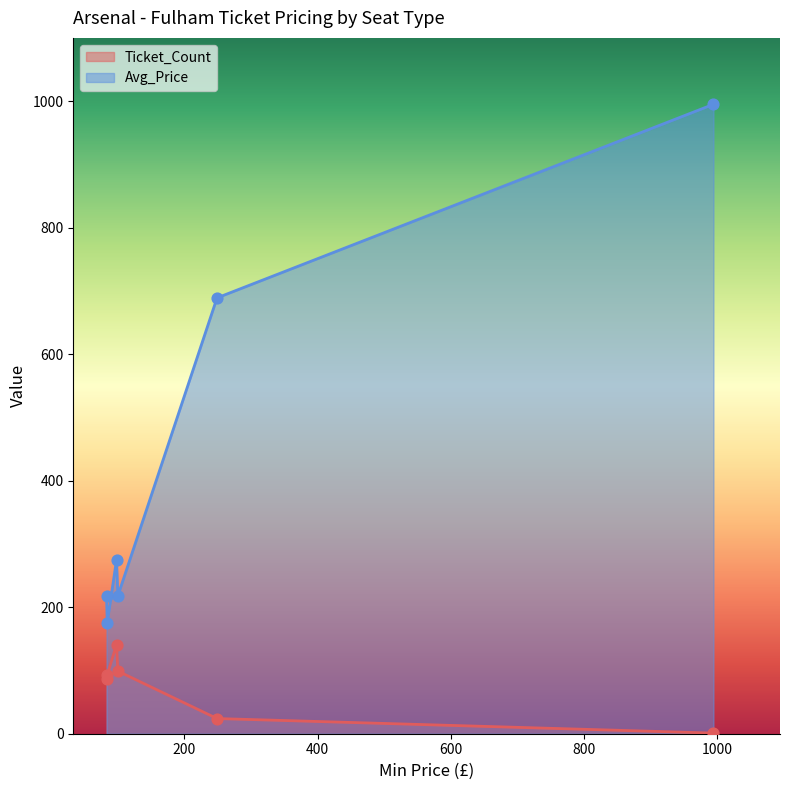

Which series has the largest Y range (max minus min)?

Avg_Price